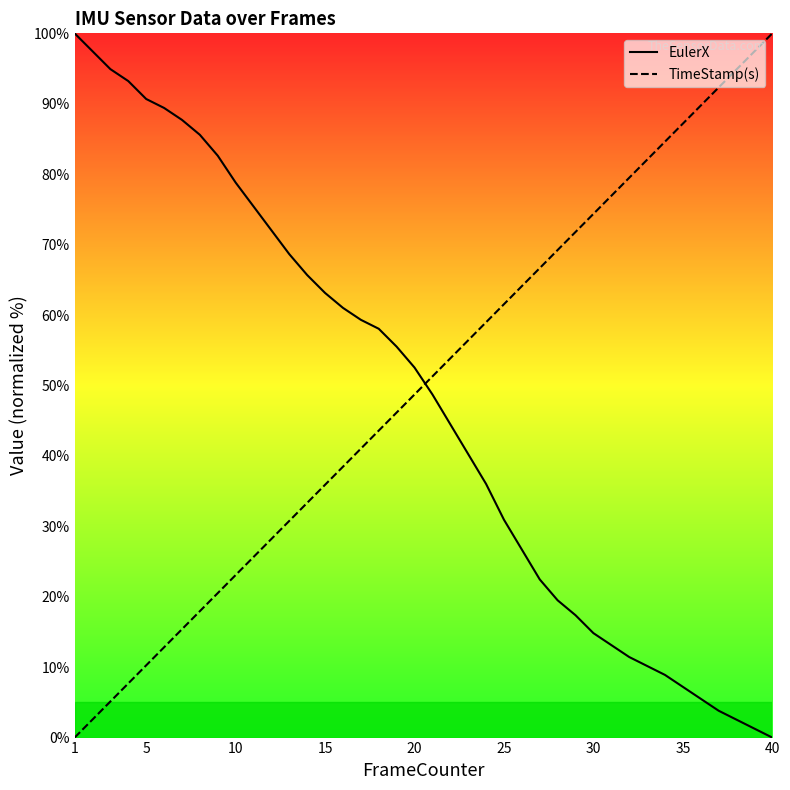

How many positive values does the TimeStamp(s) series have?

39